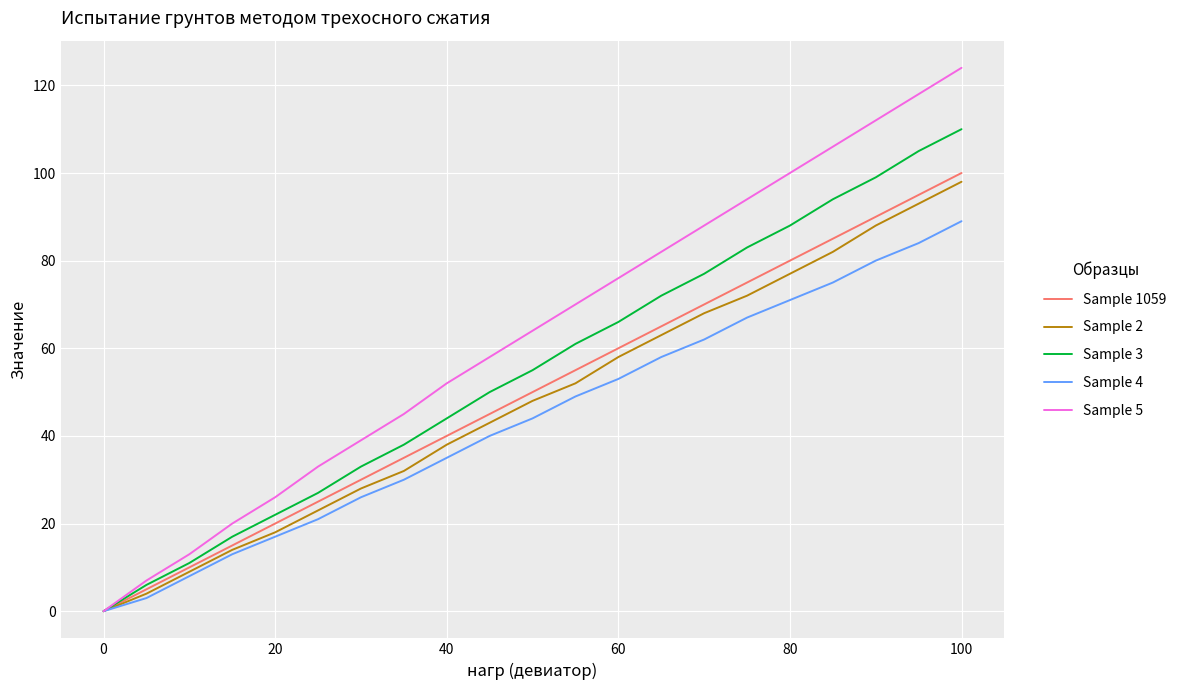

Reading right to left, what are all the values shown in this chart?

Sample 1059: 100	95	90	85	80	75	70	65	60	55	50	45	40	35	30	25	20	15	10	5	0
Sample 2: 98	93	88	82	77	72	68	63	58	52	48	43	38	32	28	23	18	14	9	4	0
Sample 3: 110	105	99	94	88	83	77	72	66	61	55	50	44	38	33	27	22	17	11	6	0
Sample 4: 89	84	80	75	71	67	62	58	53	49	44	40	35	30	26	21	17	13	8	3	0
Sample 5: 124	118	112	106	100	94	88	82	76	70	64	58	52	45	39	33	26	20	13	7	0